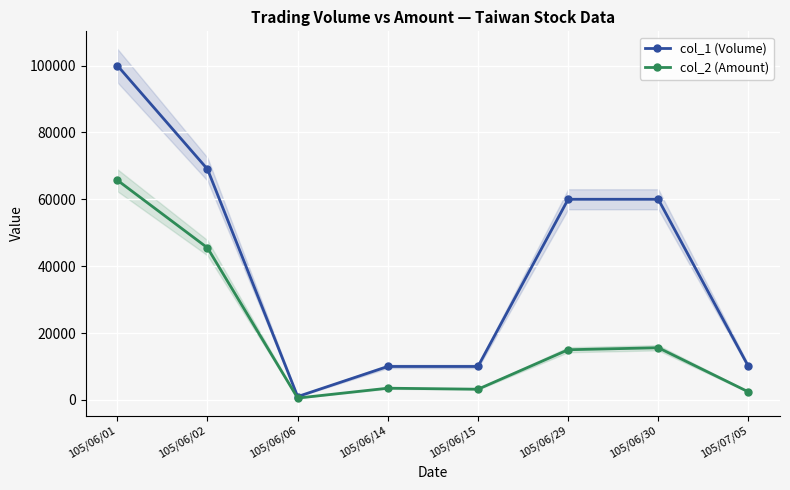

Is it true that col_1 (Volume) equals 30059 at 105/06/02?

False